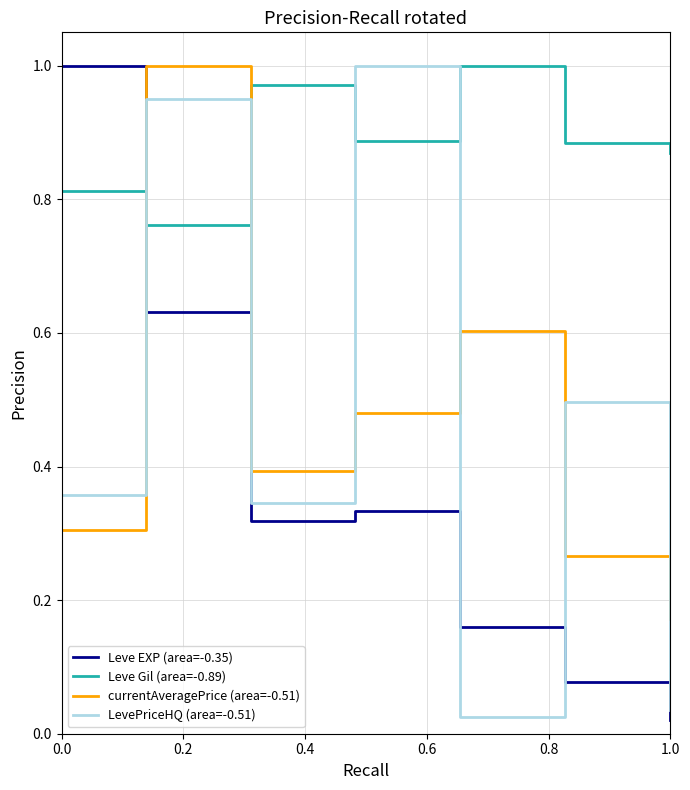

What are all the series names shown in the legend?

Leve EXP (area=-0.35), Leve Gil (area=-0.89), currentAveragePrice (area=-0.51), LevePriceHQ (area=-0.51)